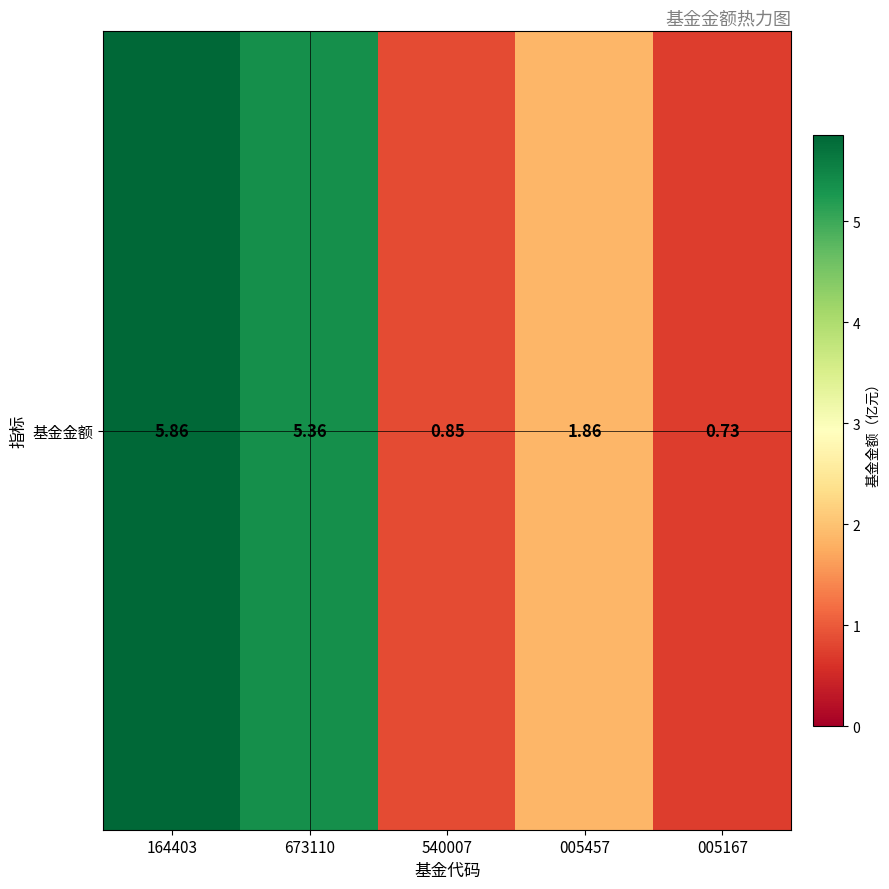

Rank the categories by value from highest to lowest.

164403, 673110, 005457, 540007, 005167